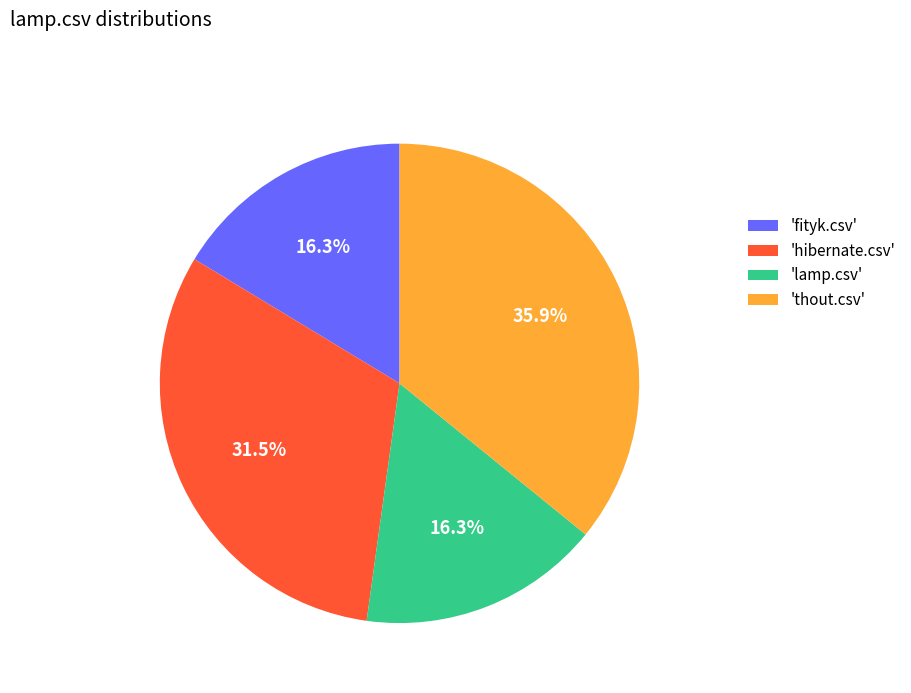

Which has a higher value, 'hibernate.csv' or 'fityk.csv'?

'hibernate.csv'